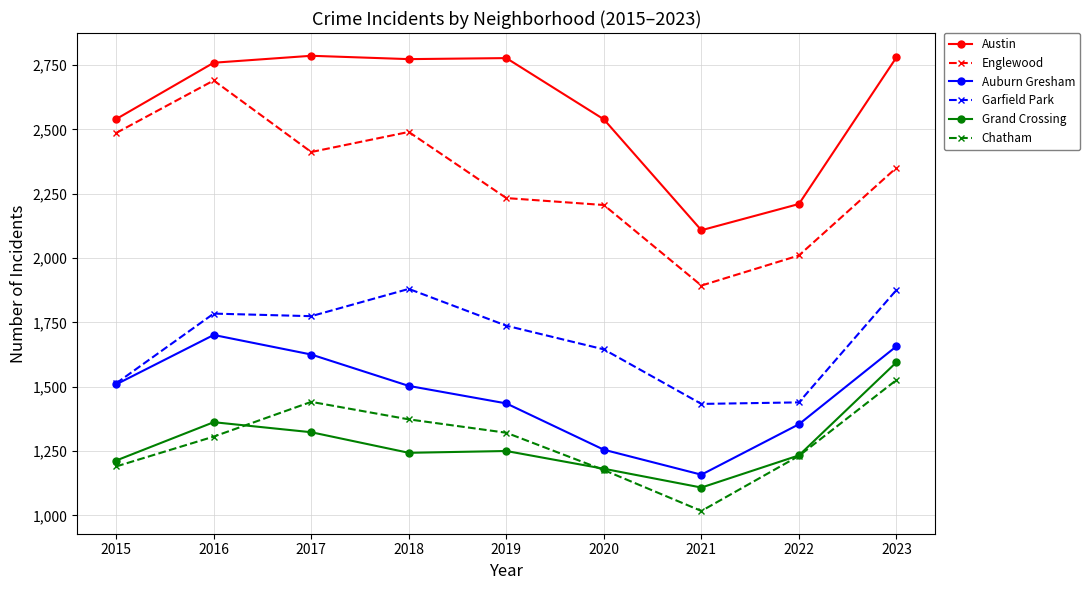

Is the value of Auburn Gresham at 2021 greater than the value of Garfield Park at 2020?

No